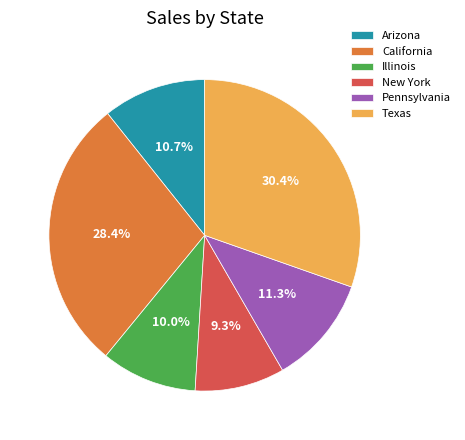

To the nearest percent, what is the difference between the California and Arizona slice percentages?

18%